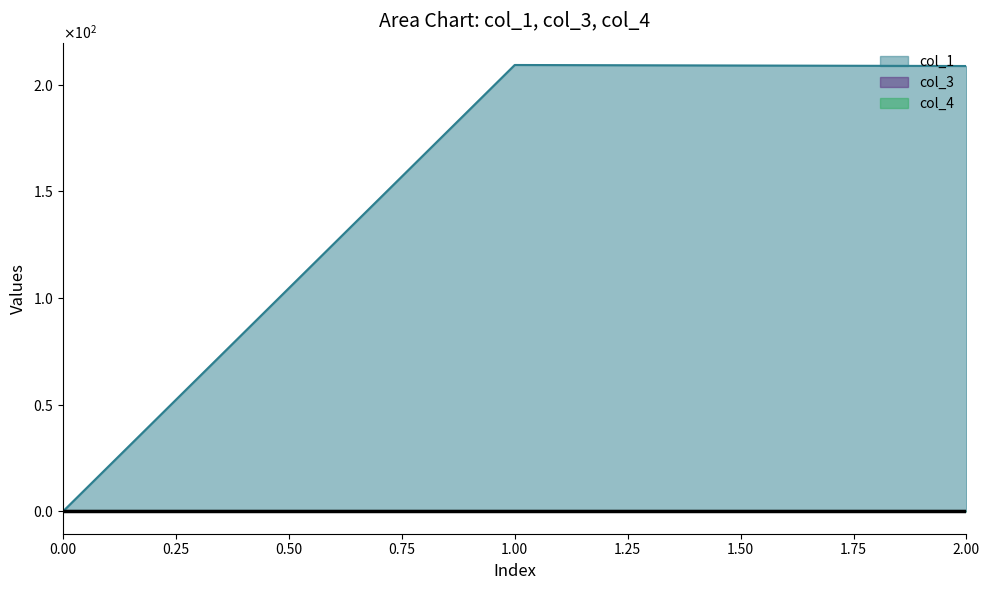

What are all the series names shown in the legend?

col_1, col_3, col_4